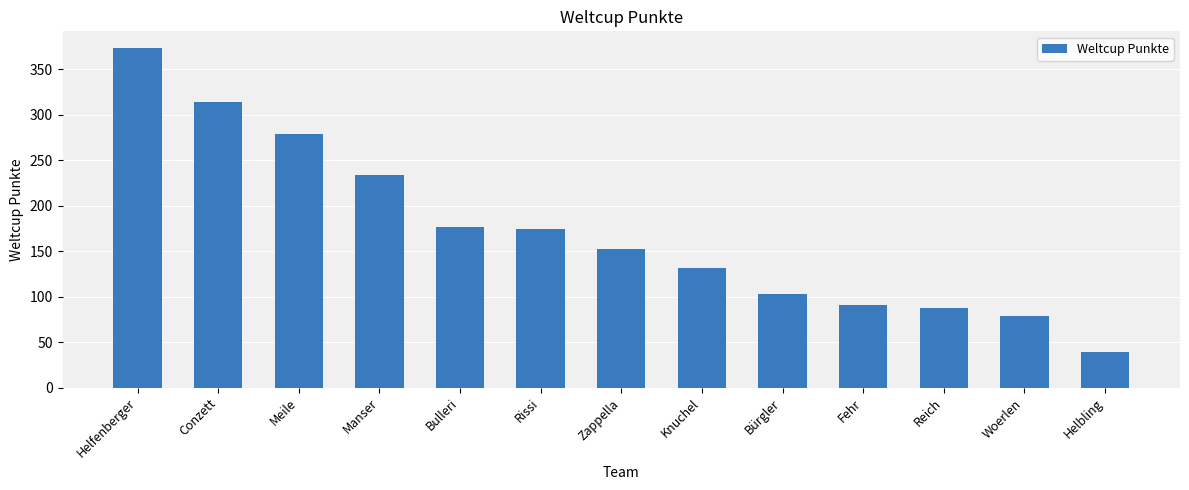

The chart shows a value of 79 at Woerlen. True or false?

True